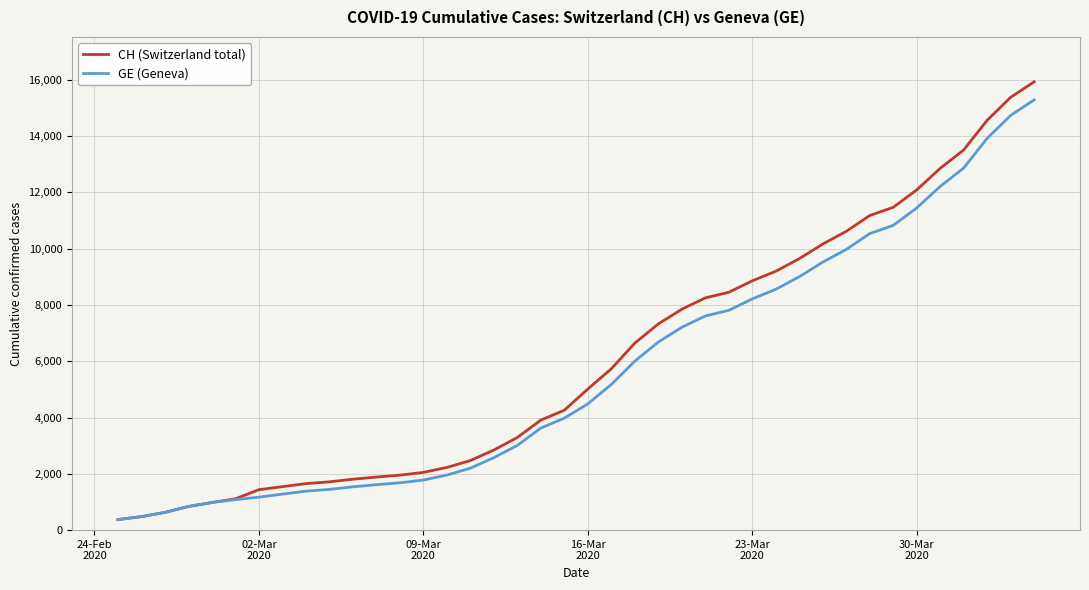

What is the greatest value displayed?

15926